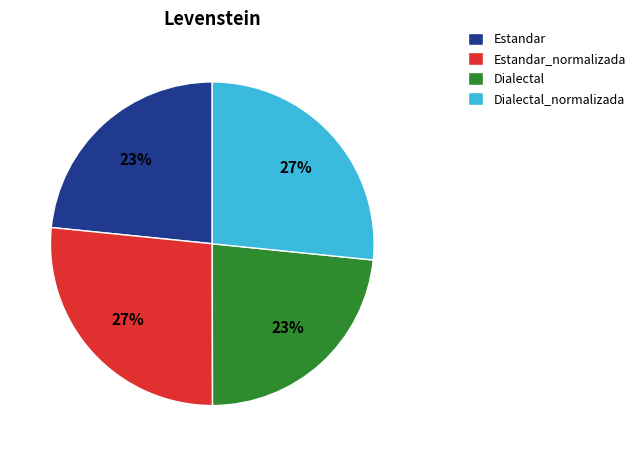

What percentage is the Estandar_normalizada slice, to the nearest percent?

27%